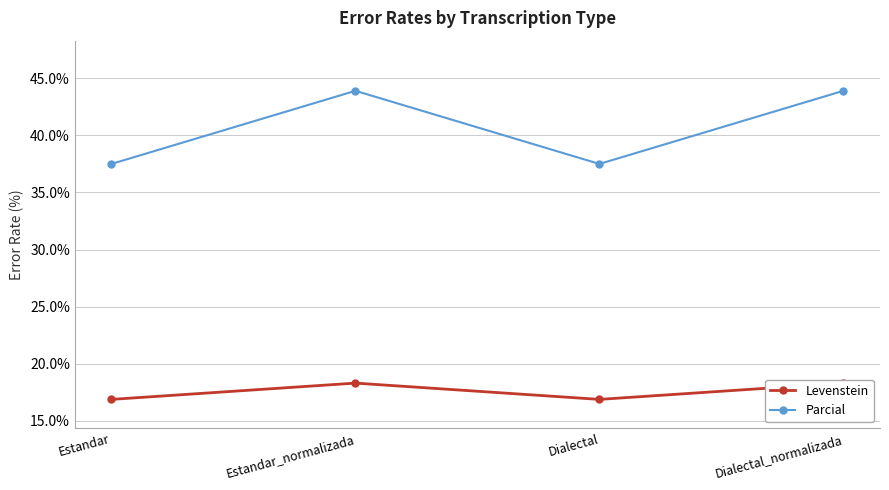

Reading left to right, extract all data points from this chart.

Levenstein: Estandar=16.9	Estandar_normalizada=18.3	Dialectal=16.9	Dialectal_normalizada=18.3
Parcial: Estandar=37.5	Estandar_normalizada=43.9	Dialectal=37.5	Dialectal_normalizada=43.9